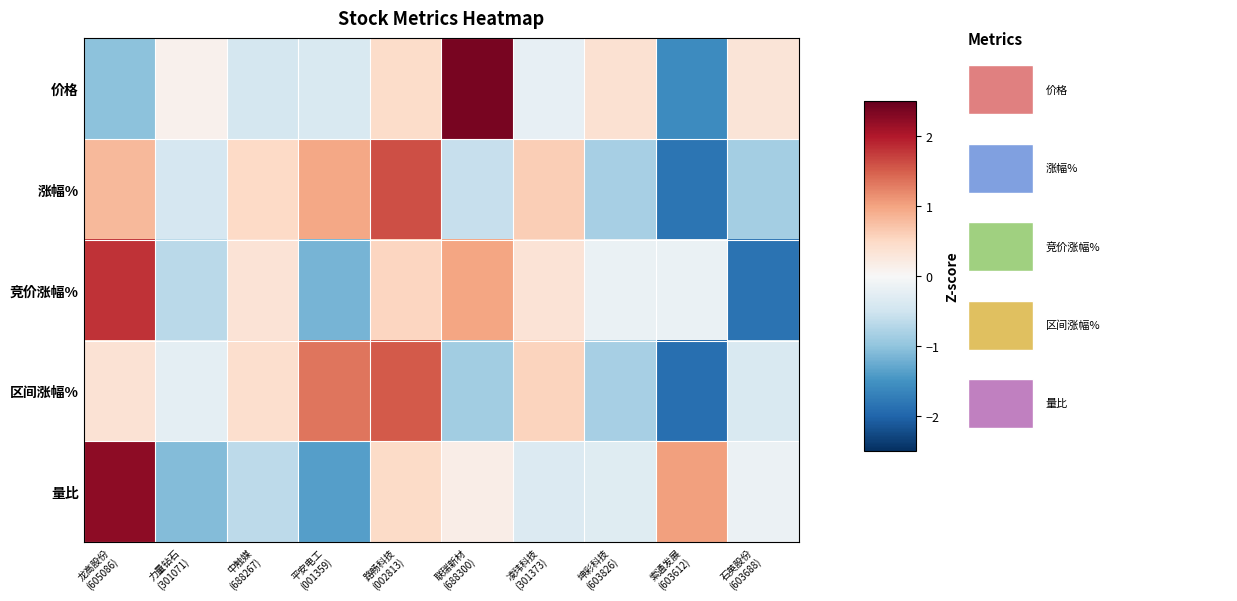

At how many categories does at least one series exceed 0?

10